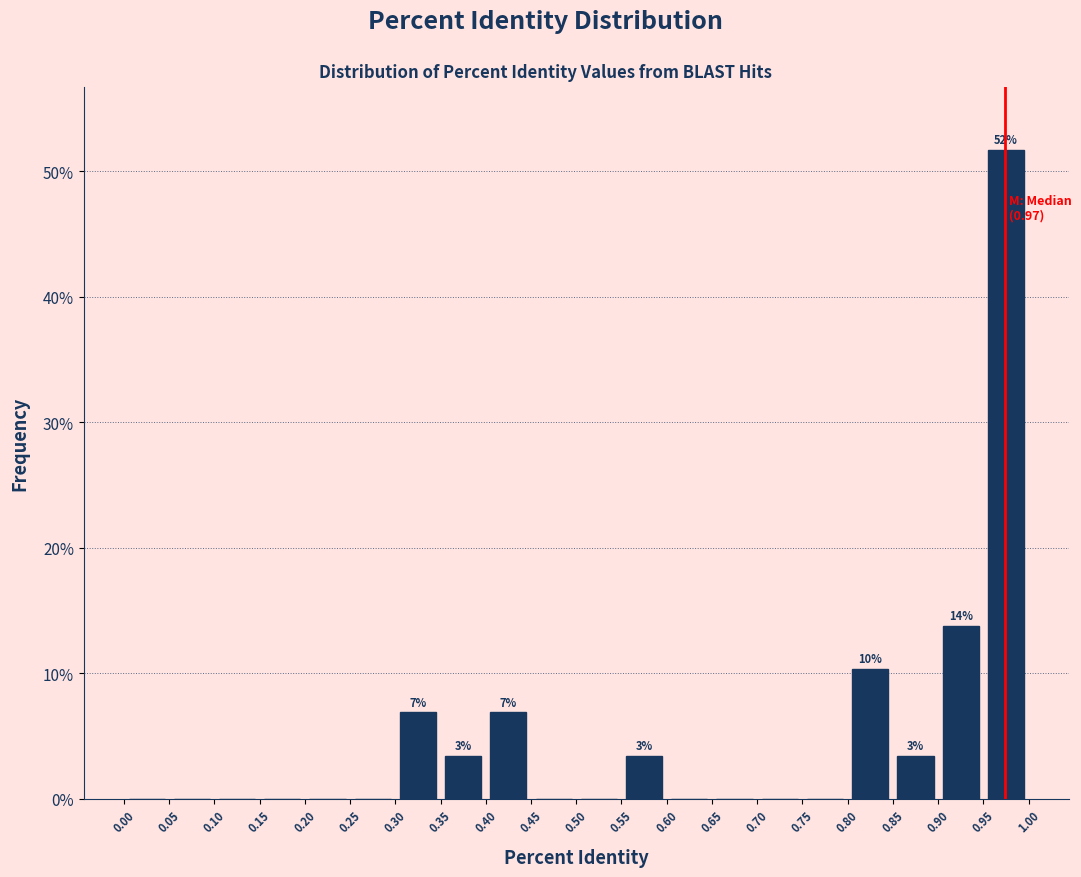

Over which range of the x-axis is the bar tallest?

0.95 to 1.00